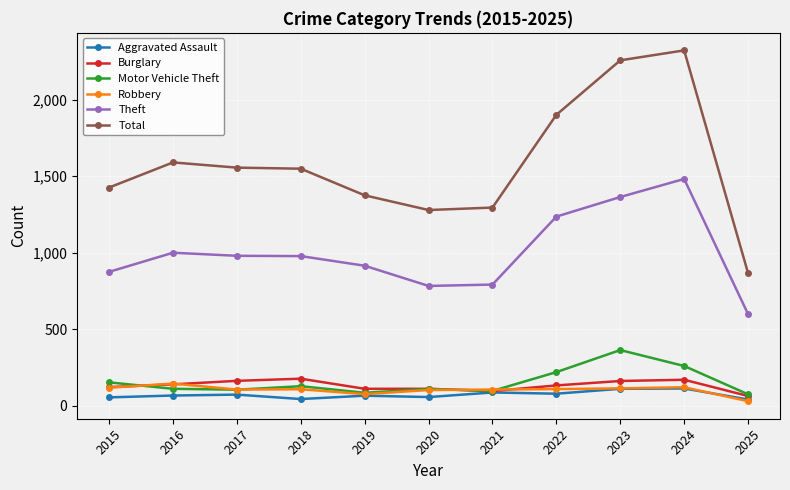

True or false: Burglary and Theft intersect in this chart.

False